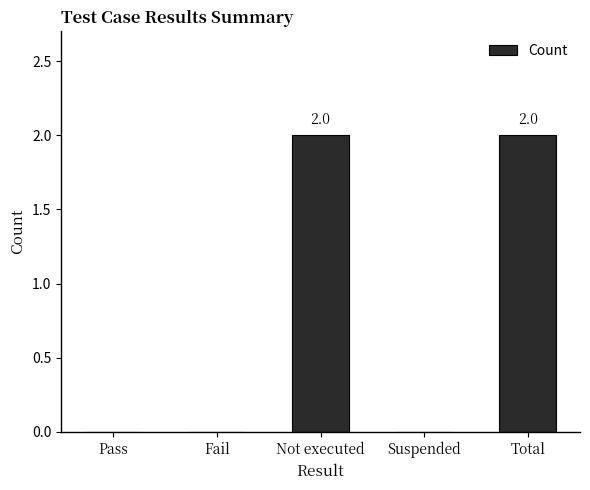

What is the sum of all values?

4